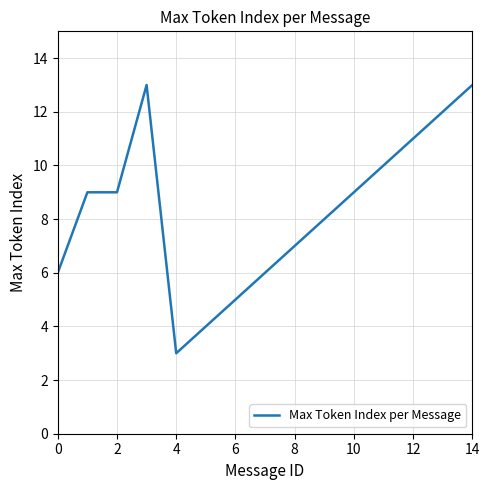

Reading left to right, extract all data points from this chart.

6	9	9	13	3	4	5	6	7	8	9	10	11	12	13